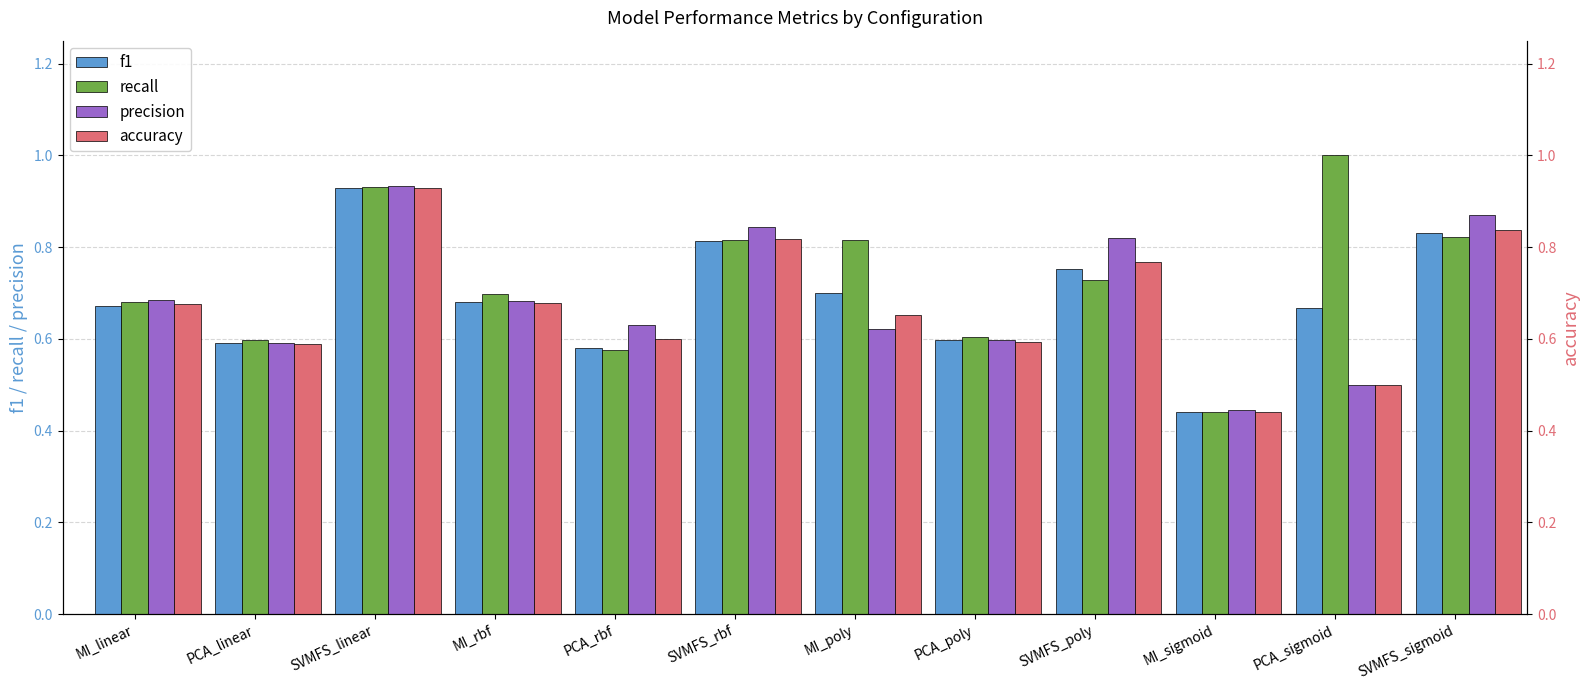

At how many categories does at least one series exceed 0?

12